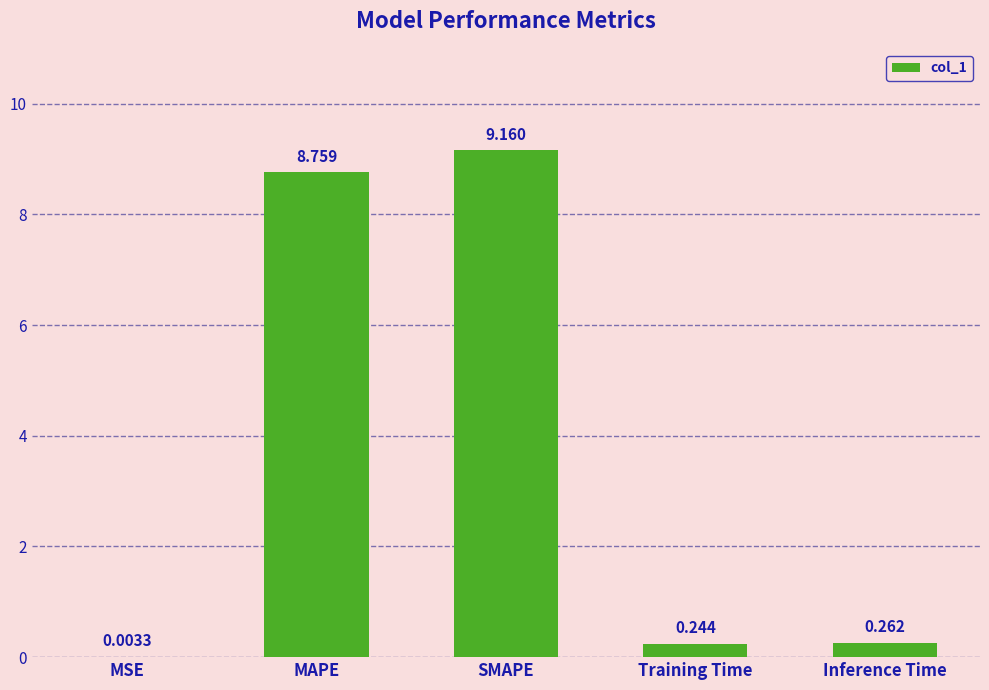

What is the greatest value displayed?

9.2